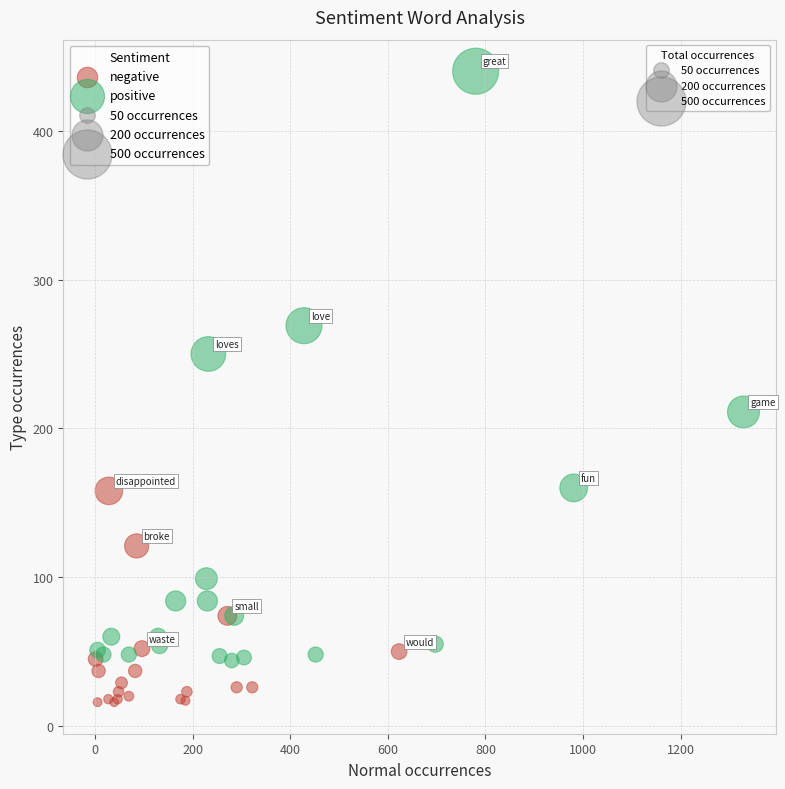

Which series has the largest Y range (max minus min)?

positive